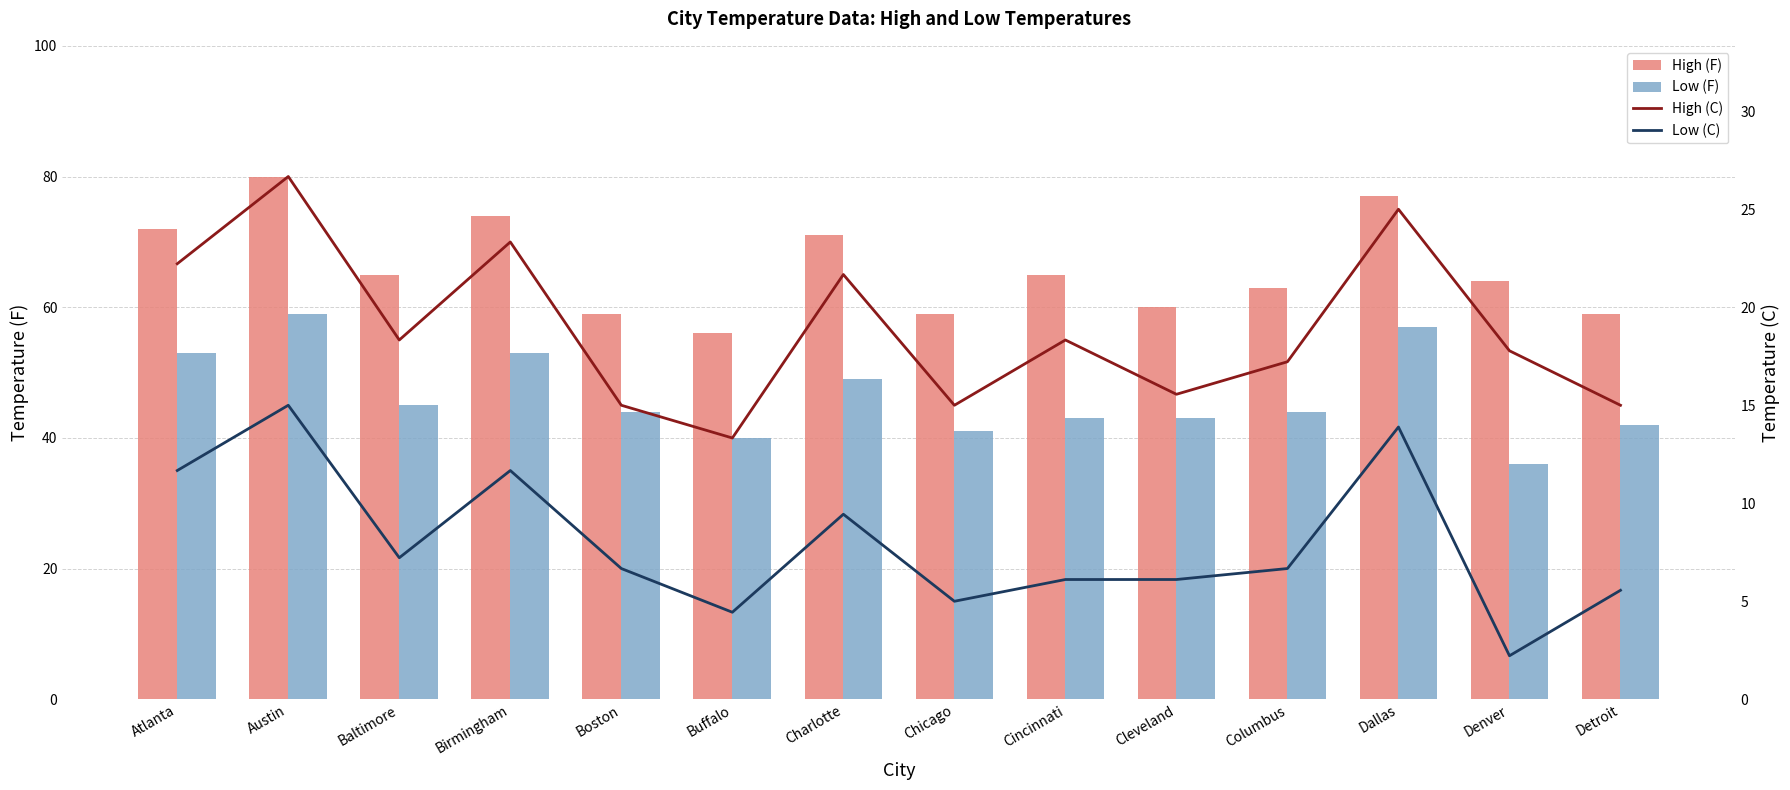

How many series are shown in this chart?

4